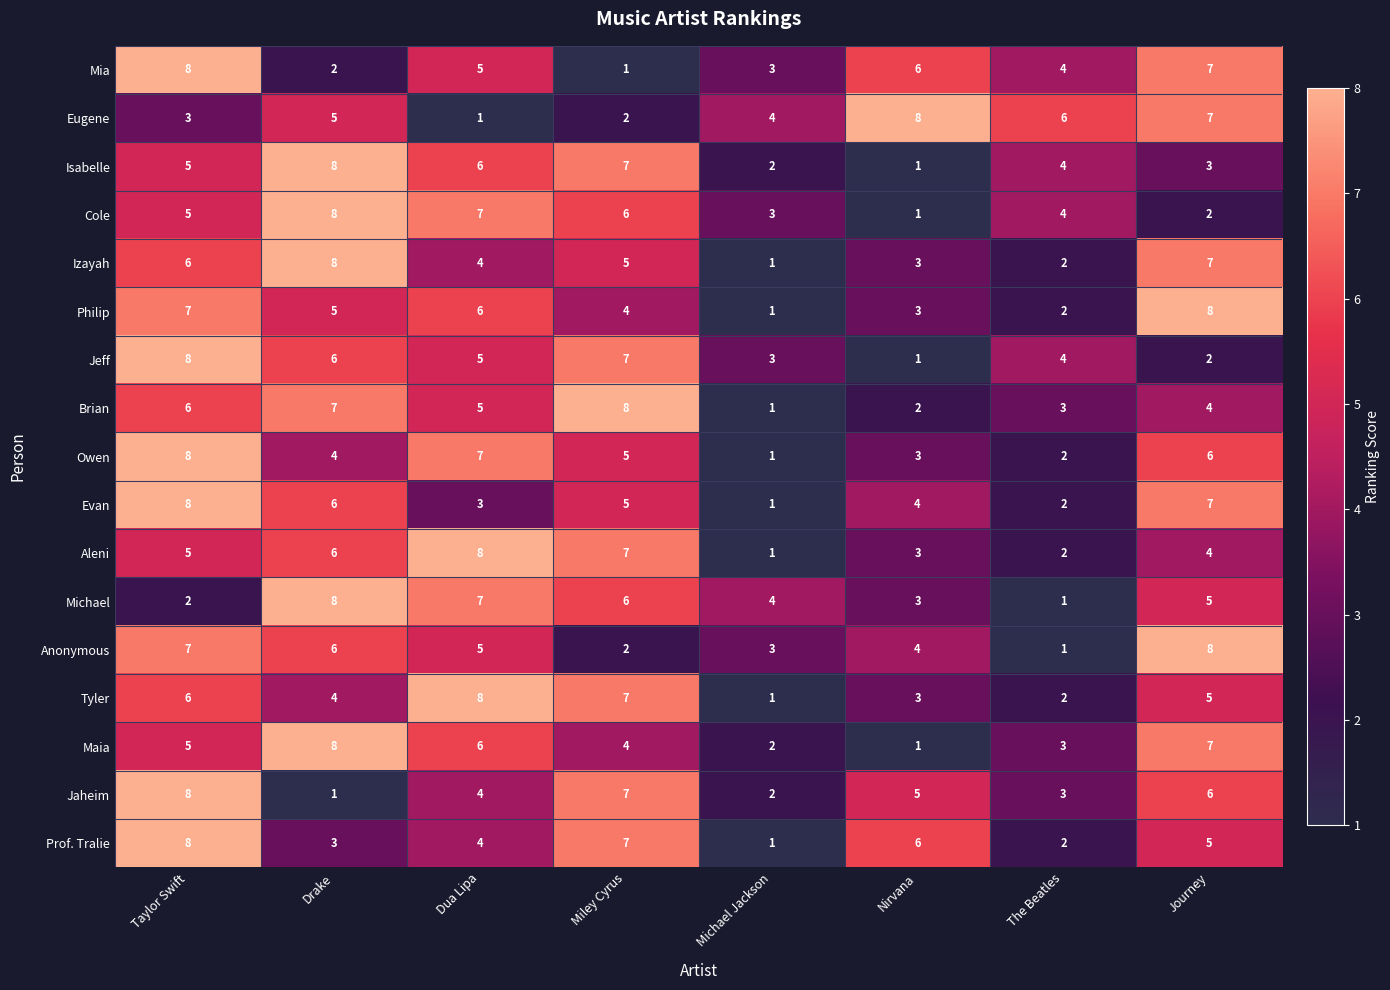

The Philip series shows 5 at Drake. True or false?

True